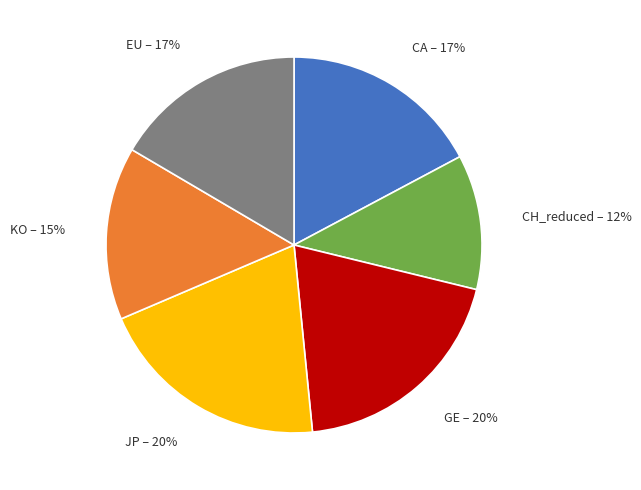

Which has a higher value, CH_reduced or EU?

EU